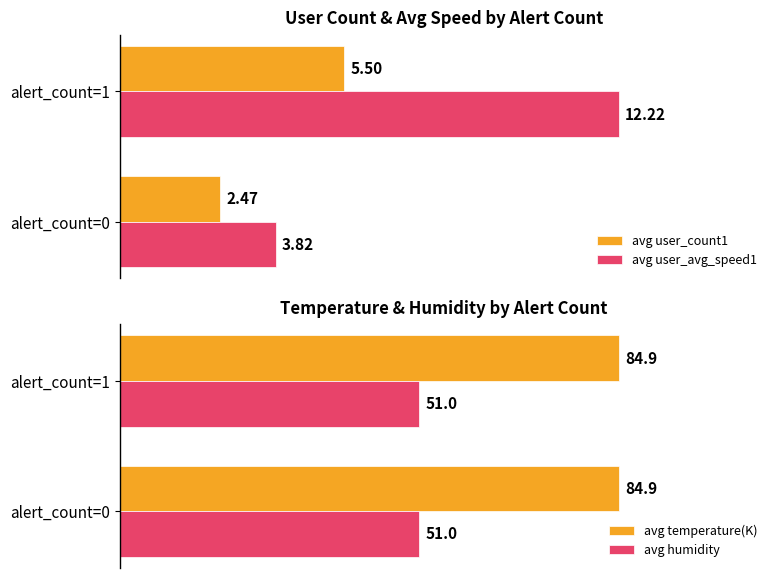

List the labels in order of avg user_count1 value, largest first.

alert_count=1, alert_count=0